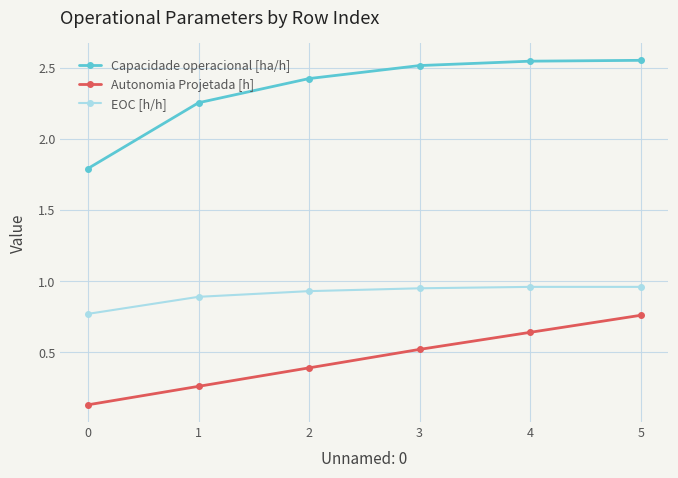

List the series in order of their overall mean, highest first.

Capacidade operacional [ha/h], EOC [h/h], Autonomia Projetada [h]